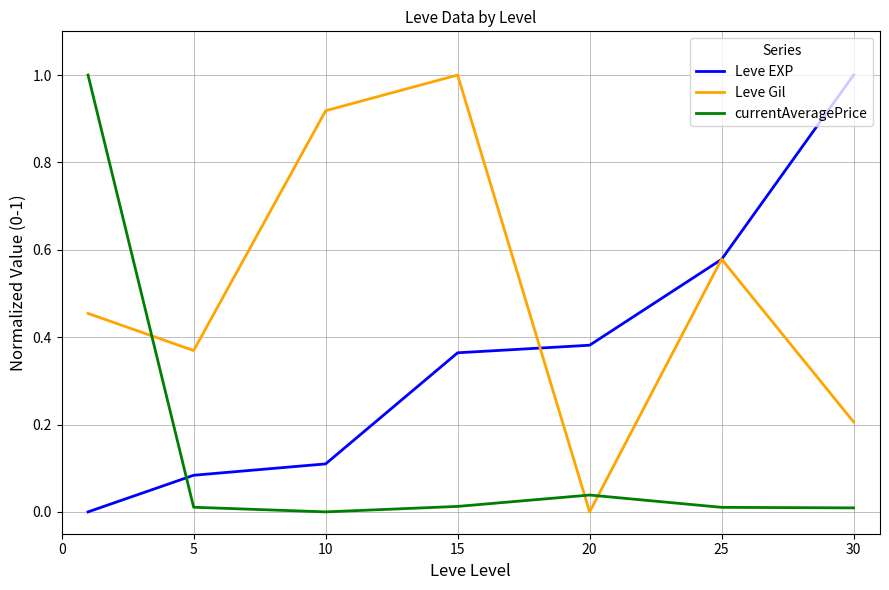

List the series in order of their overall mean, lowest first.

currentAveragePrice, Leve EXP, Leve Gil